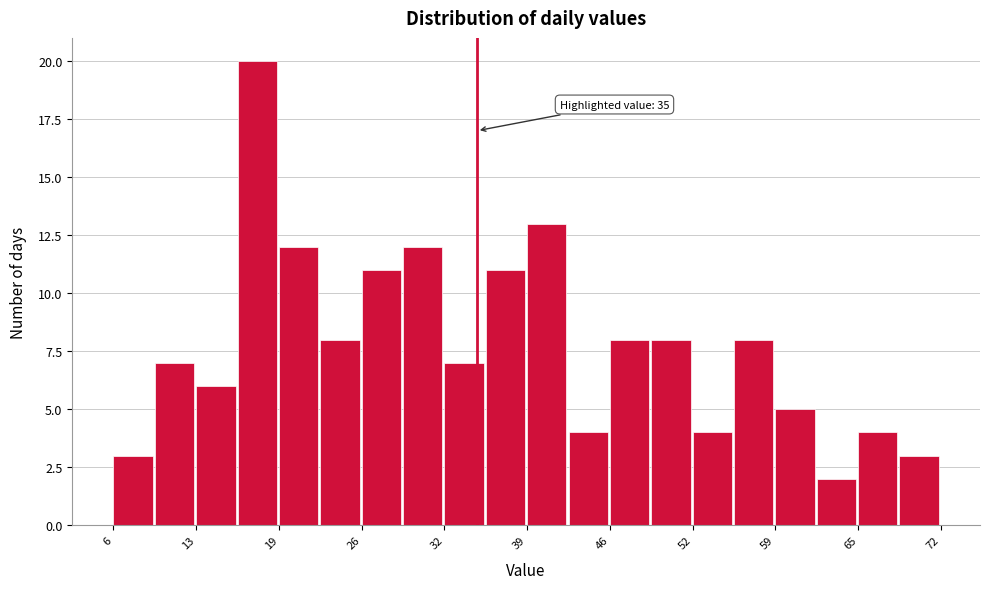

Read against the x-axis, roughly where is the centre of the tallest bar?

17